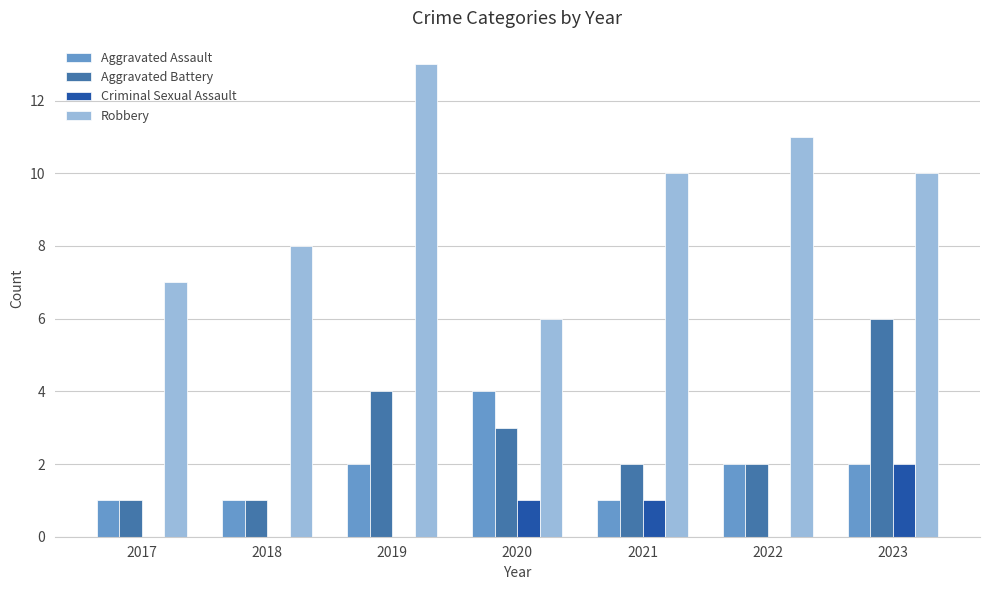

What is the sum of all Aggravated Assault values?

13